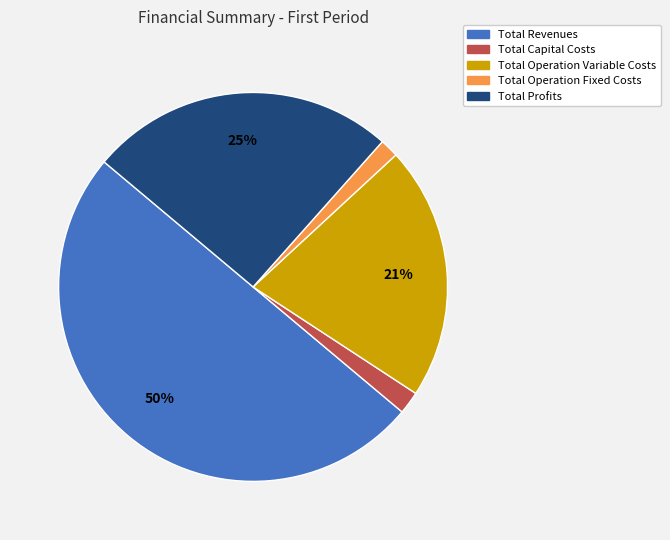

Is Total Operation Variable Costs the majority of the pie?

No